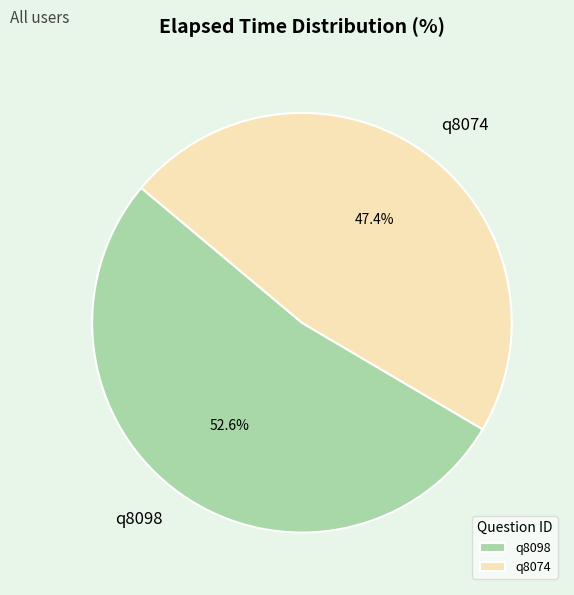

Does q8098 account for over 50% of the chart?

Yes